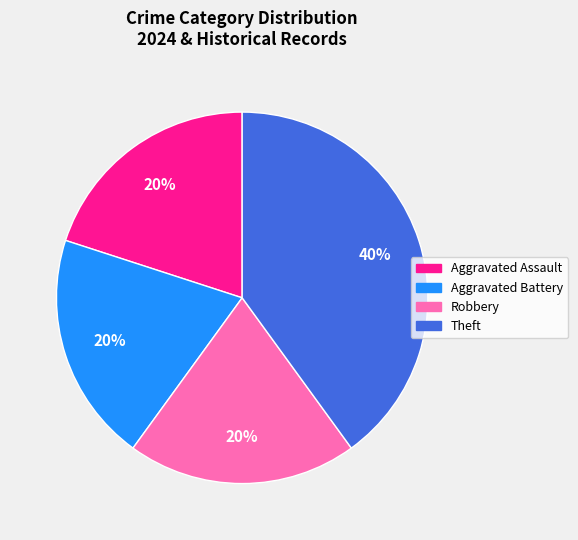

Is there any slice that represents more than half of the pie?

No